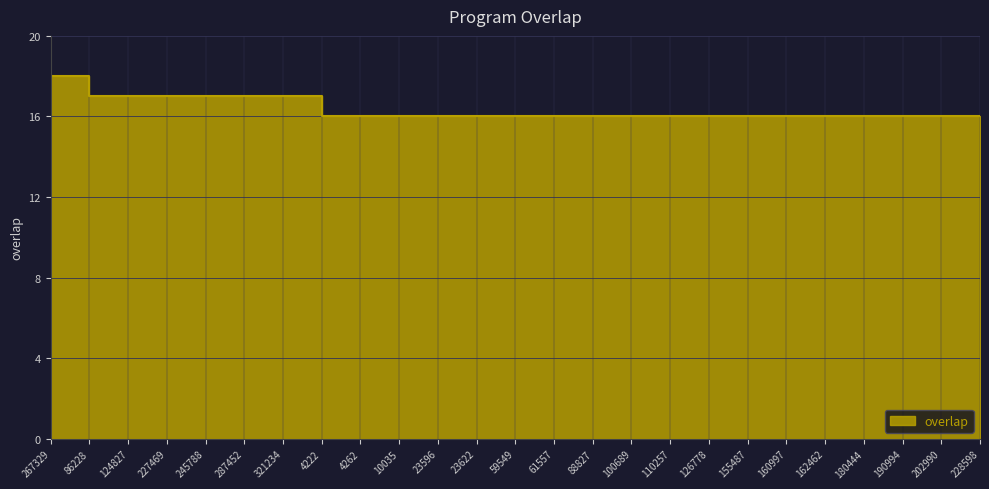

Where is the data nearest to the value 17?

86228